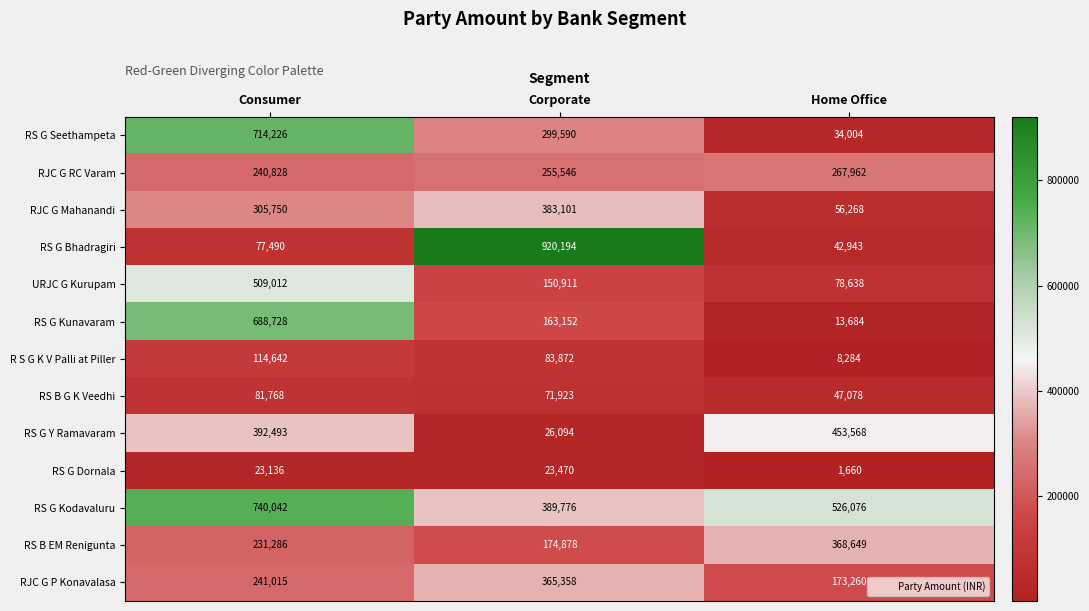

Where is RS G Bhadragiri nearest to the value 481568?

Consumer